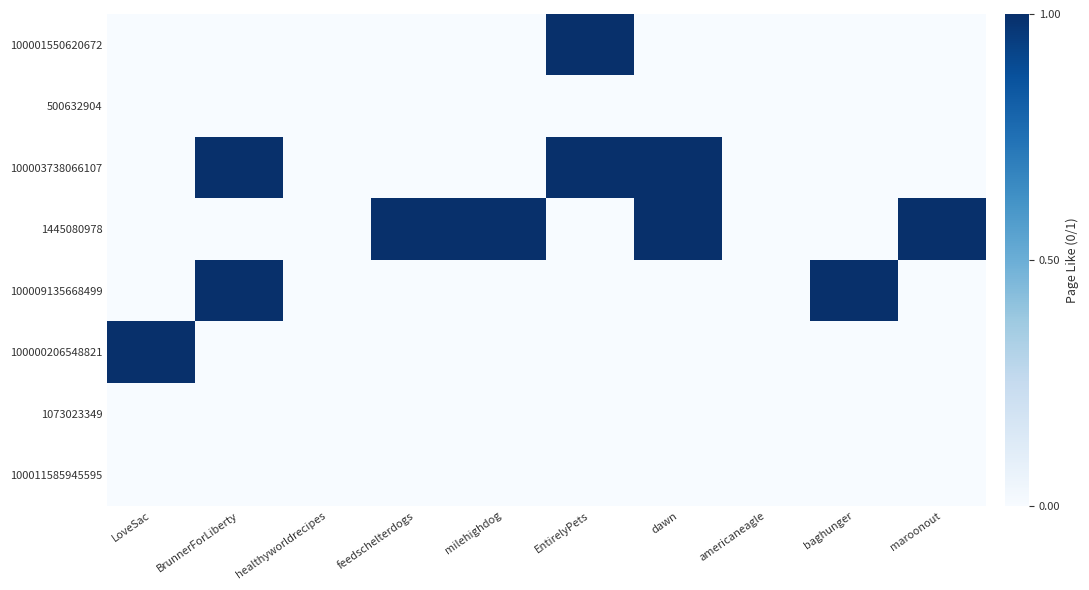

Rank the series at dawn from highest to lowest value.

100003738066107, 1445080978, 100001550620672, 500632904, 100009135668499, 100000206548821, 1073023349, 100011585945595